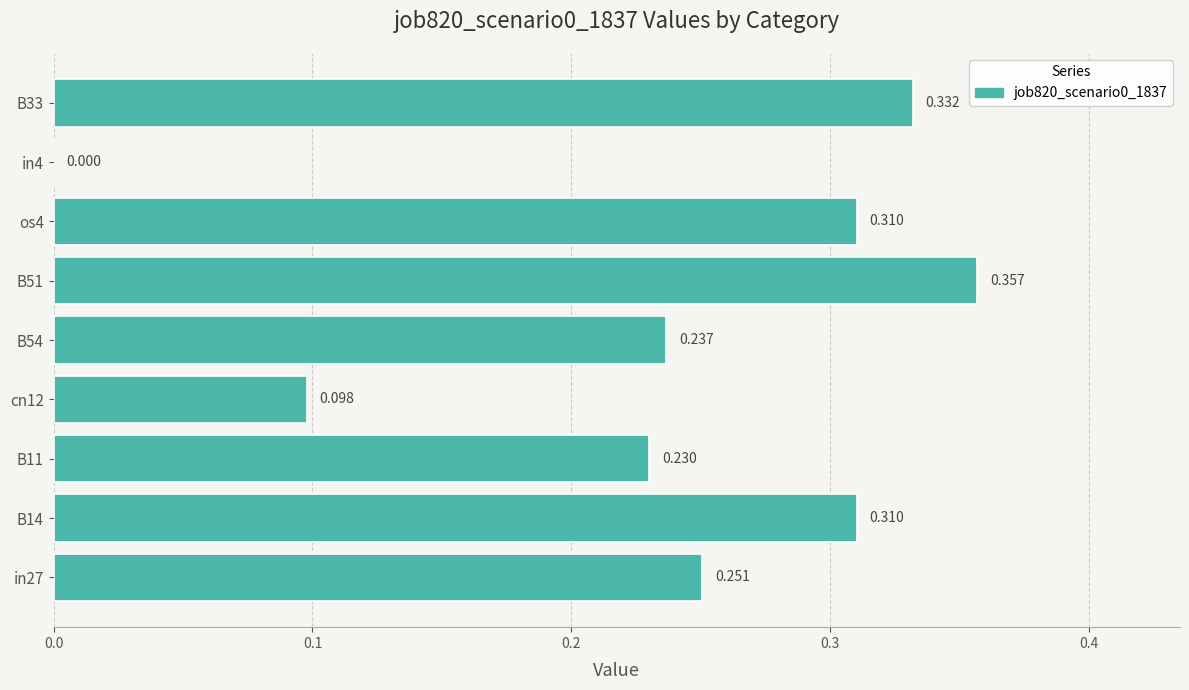

How many distinct data groups are displayed?

1